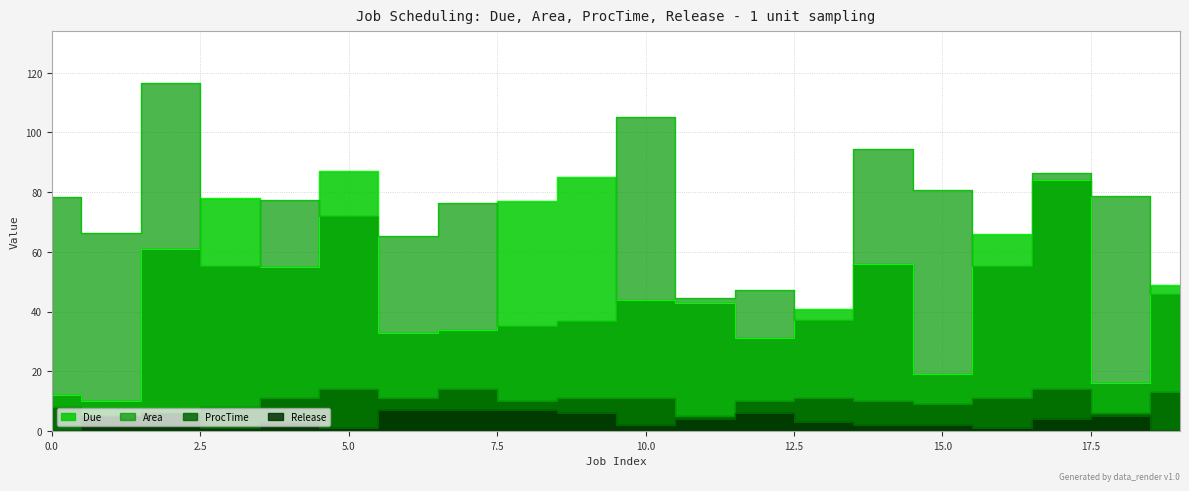

Which series ends up on top after the final intersection of Area and Due?

Due